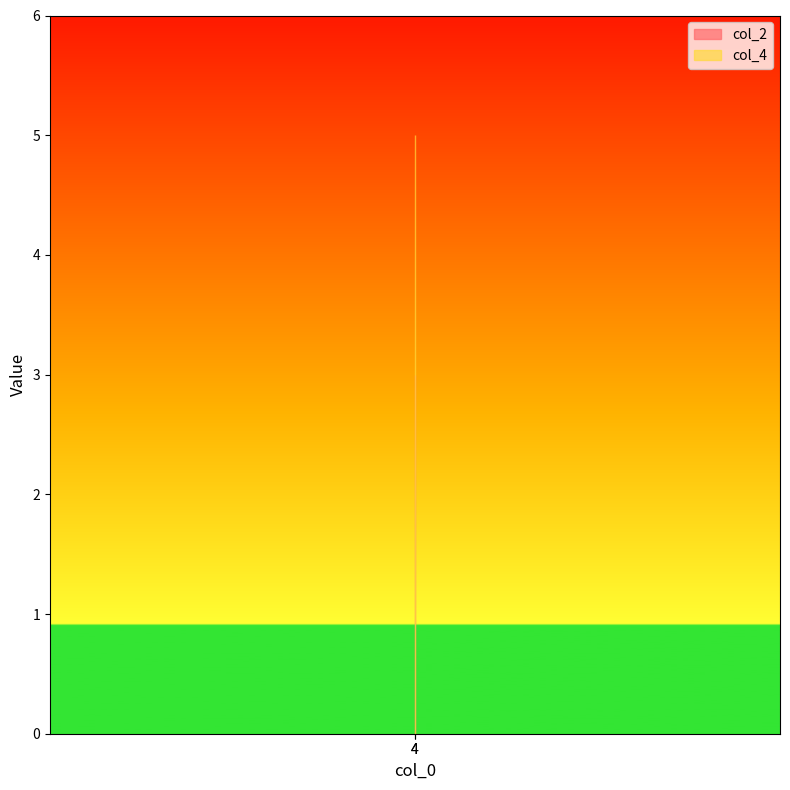

Which category has the highest value in the col_2 series?

4